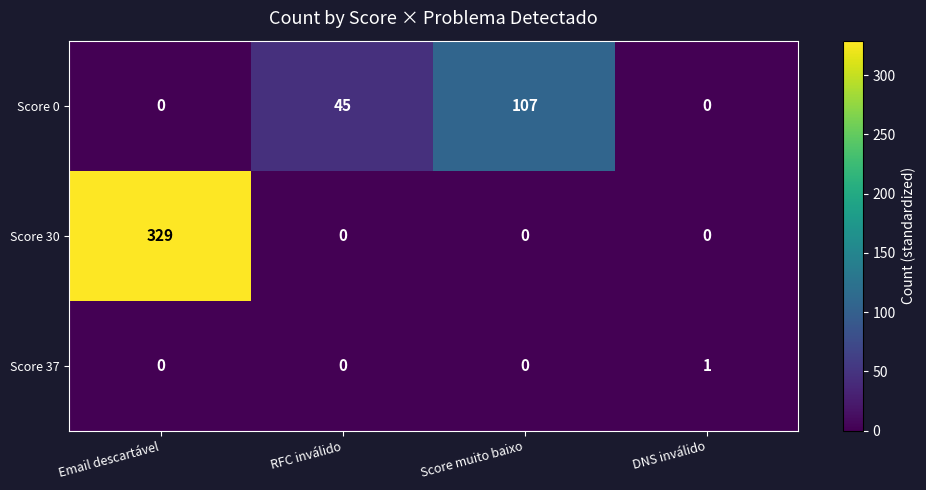

The value of Score 0 at RFC inválido is 45. True or false?

True